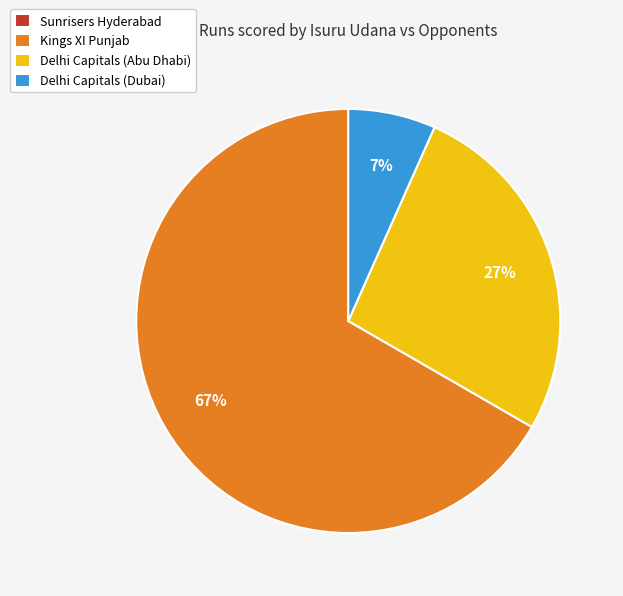

Is there any slice that represents more than half of the pie?

Yes